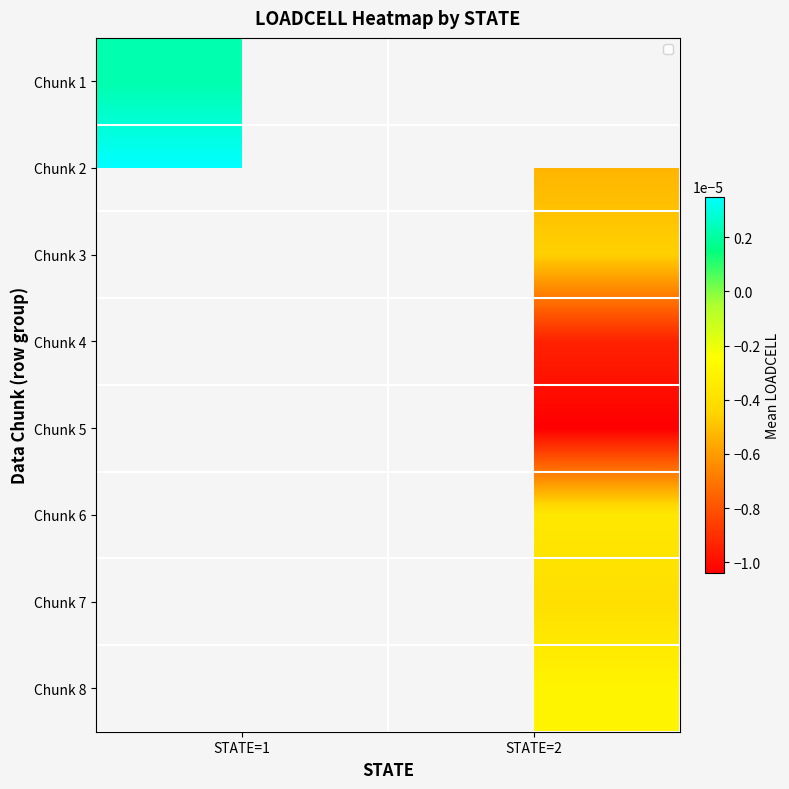

At which label is Chunk 1 closest to 0?

STATE=1